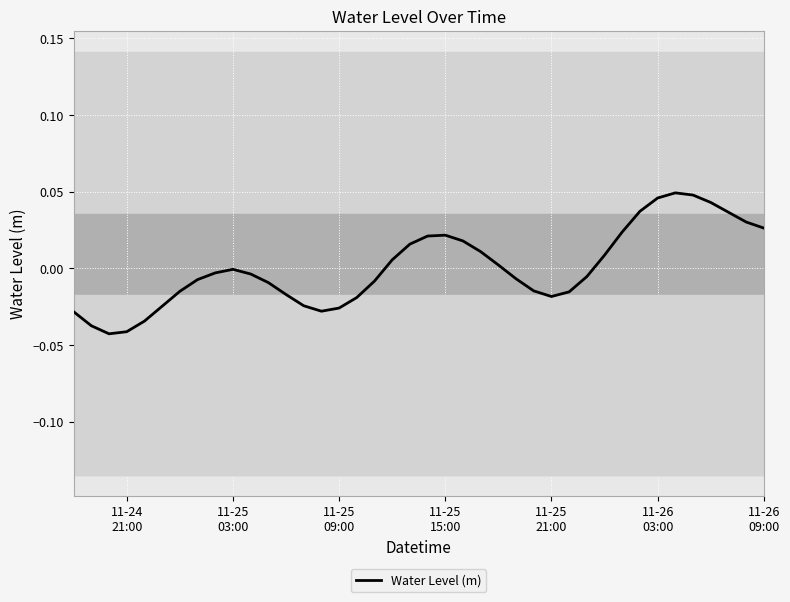

How many interior local peaks (higher than both neighbors) does the data have?

3